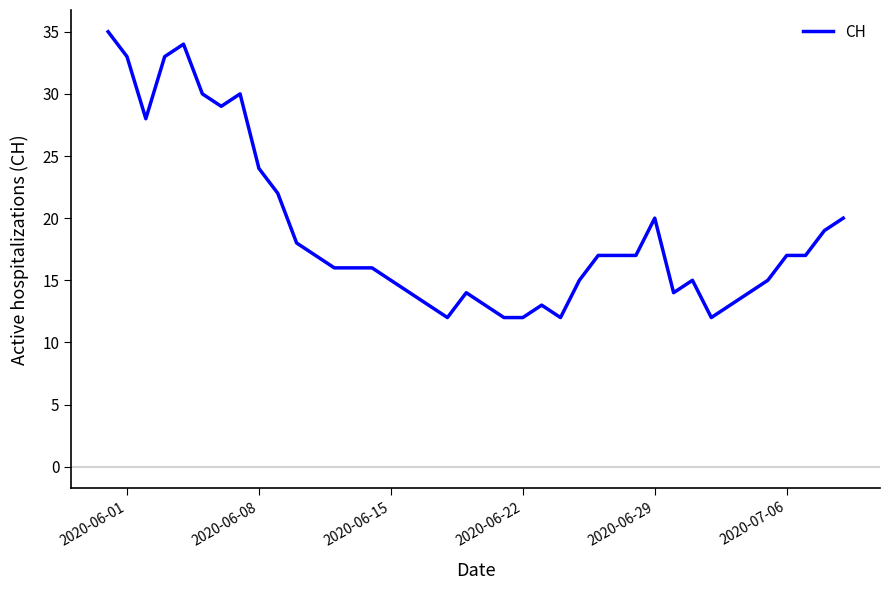

What is the maximum value shown in the chart?

35